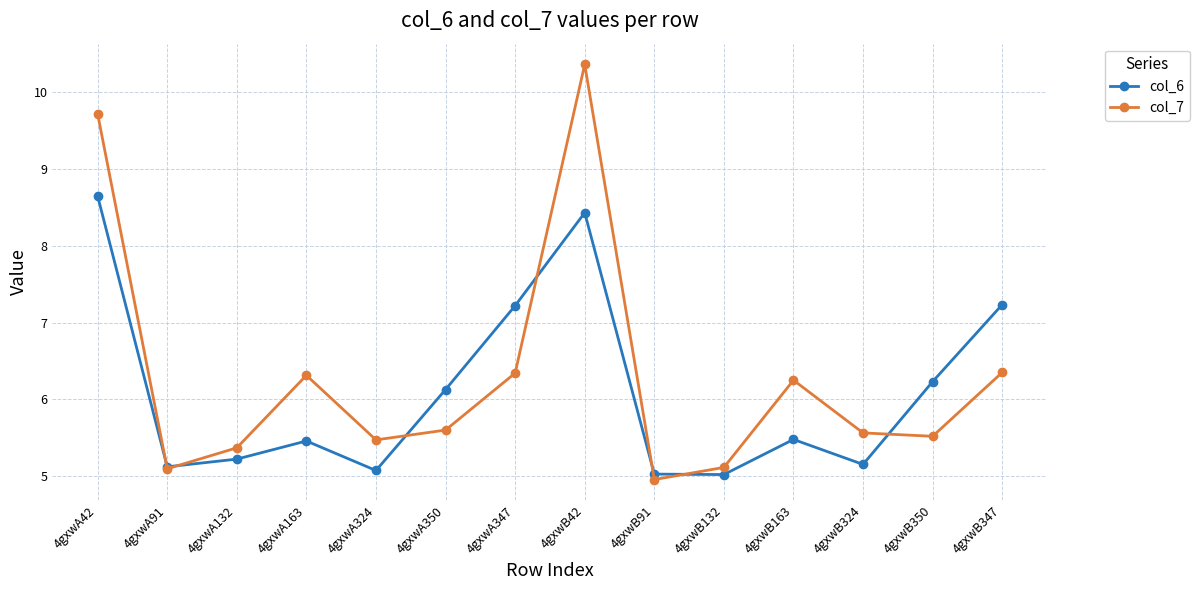

What is the minimum value shown in the chart?

5.0